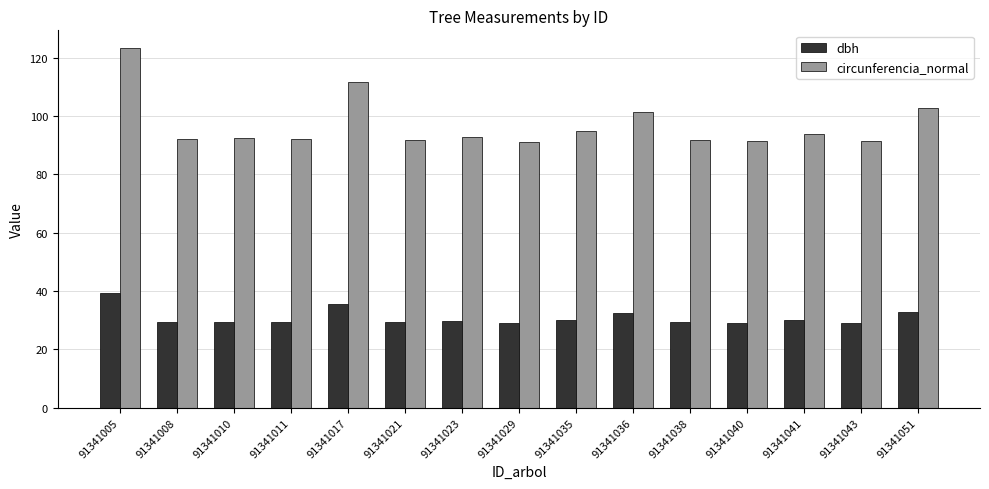

What is the value of the dbh bar at the 8th from the left?

29.1